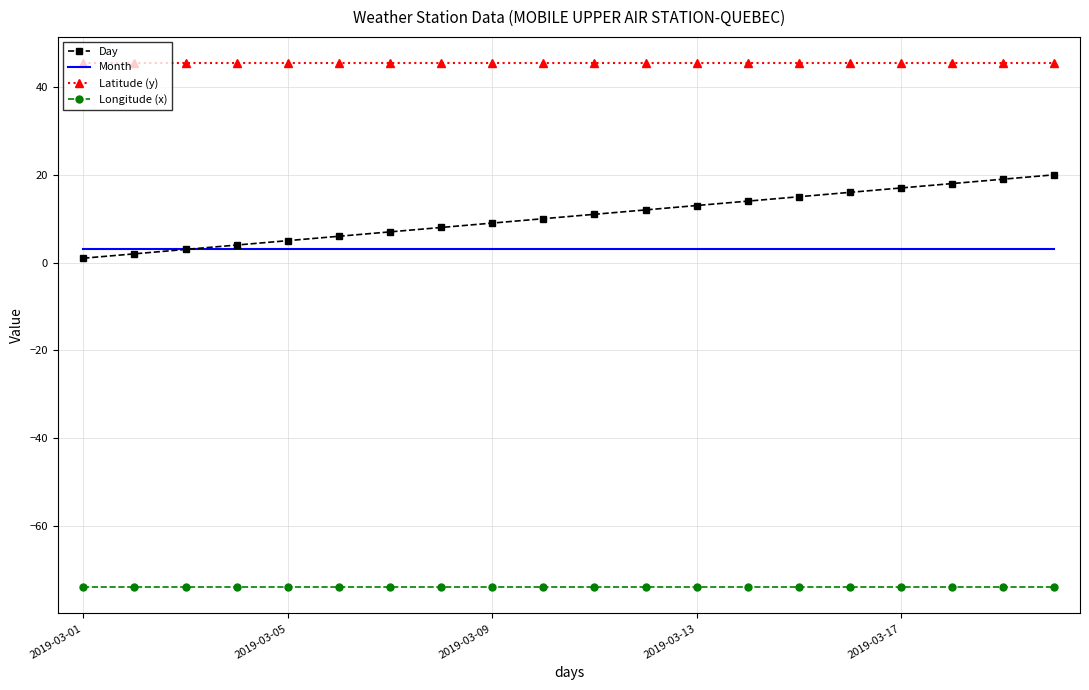

True or false: Longitude (x) and Latitude (y) cross at least once.

False